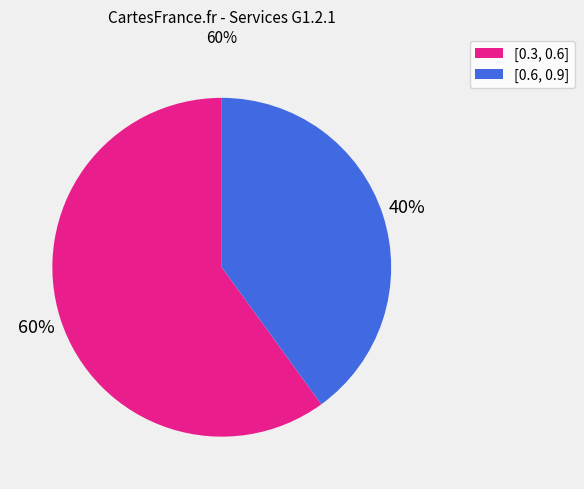

Is there a majority slice in this chart?

Yes